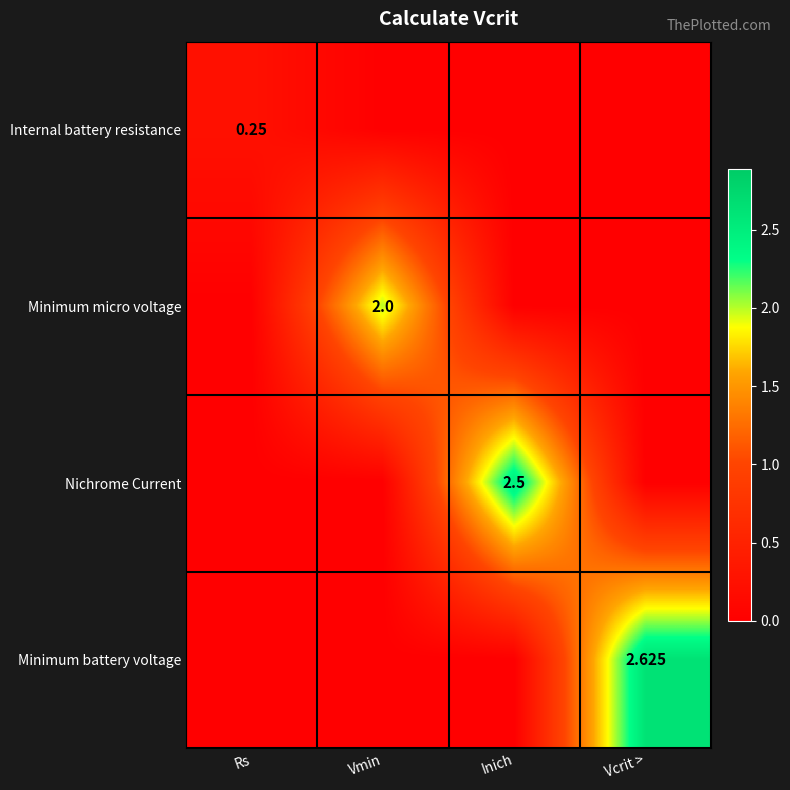

Which series has the widest spread of values?

Minimum battery voltage